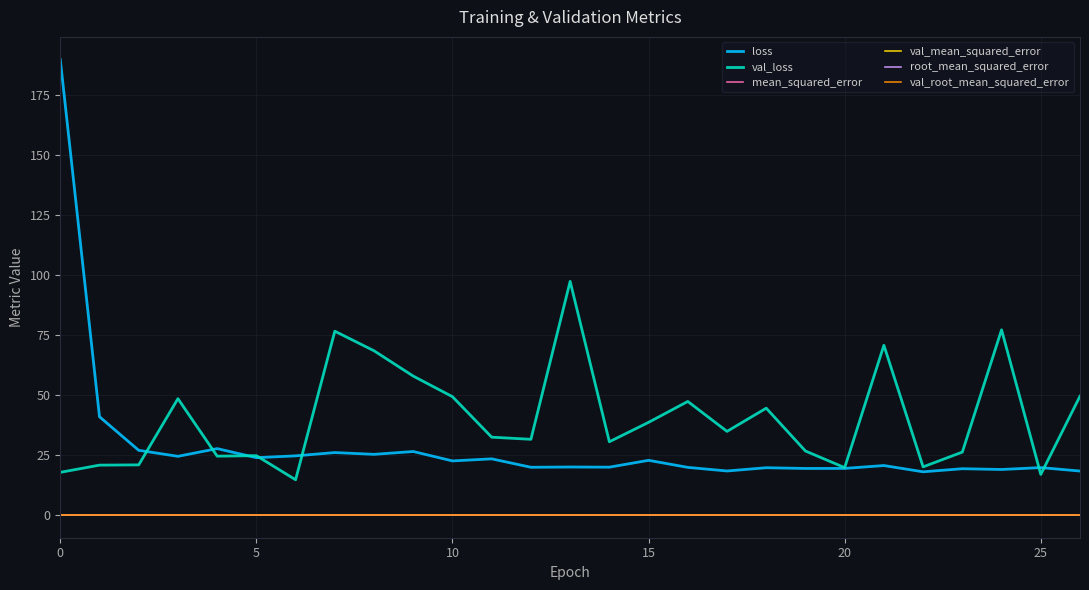

True or false: val_loss has more than 0 interior local peaks.

True